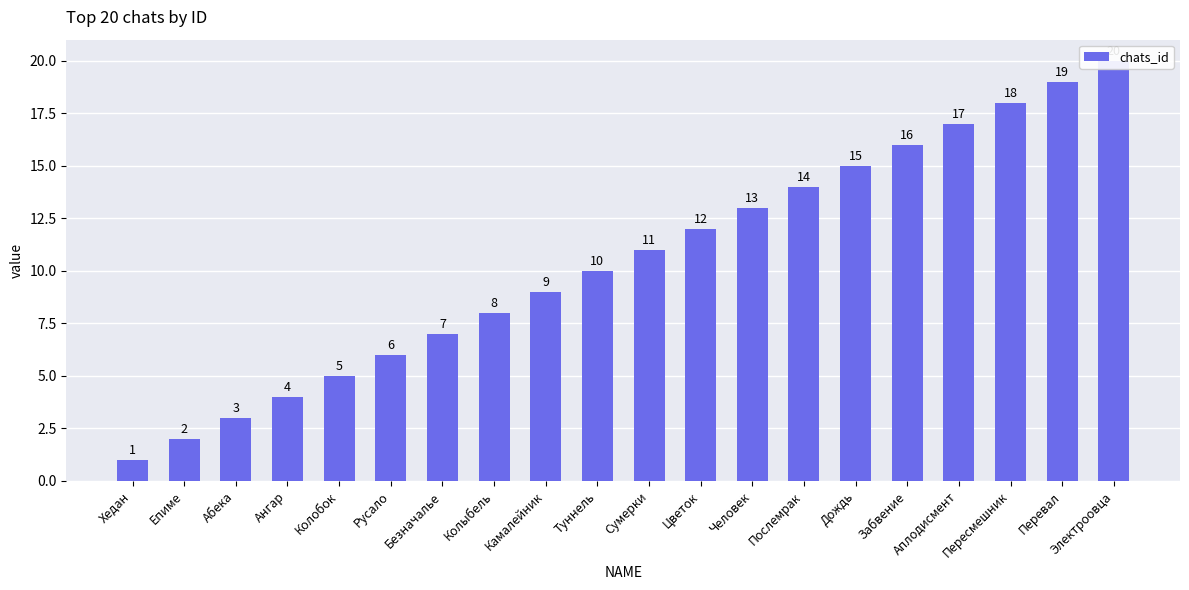

List the labels in order of value, largest first.

Электроовца, Перевал, Пересмешник, Аплодисмент, Забвение, Дождь, Послемрак, Человек, Цветок, Сумерки, Туннель, Камалейник, Колыбель, Безначалье, Русало, Колобок, Ангар, Абека, Епиме, Хедан